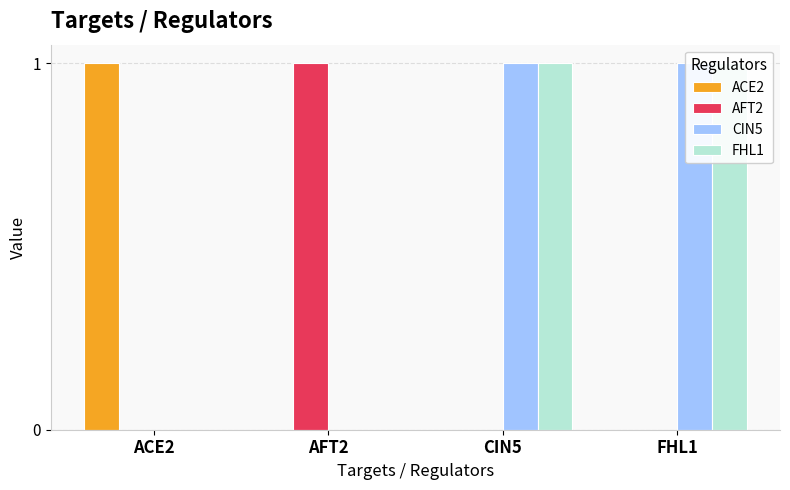

Count the FHL1 values in the range 0 to 1.

4